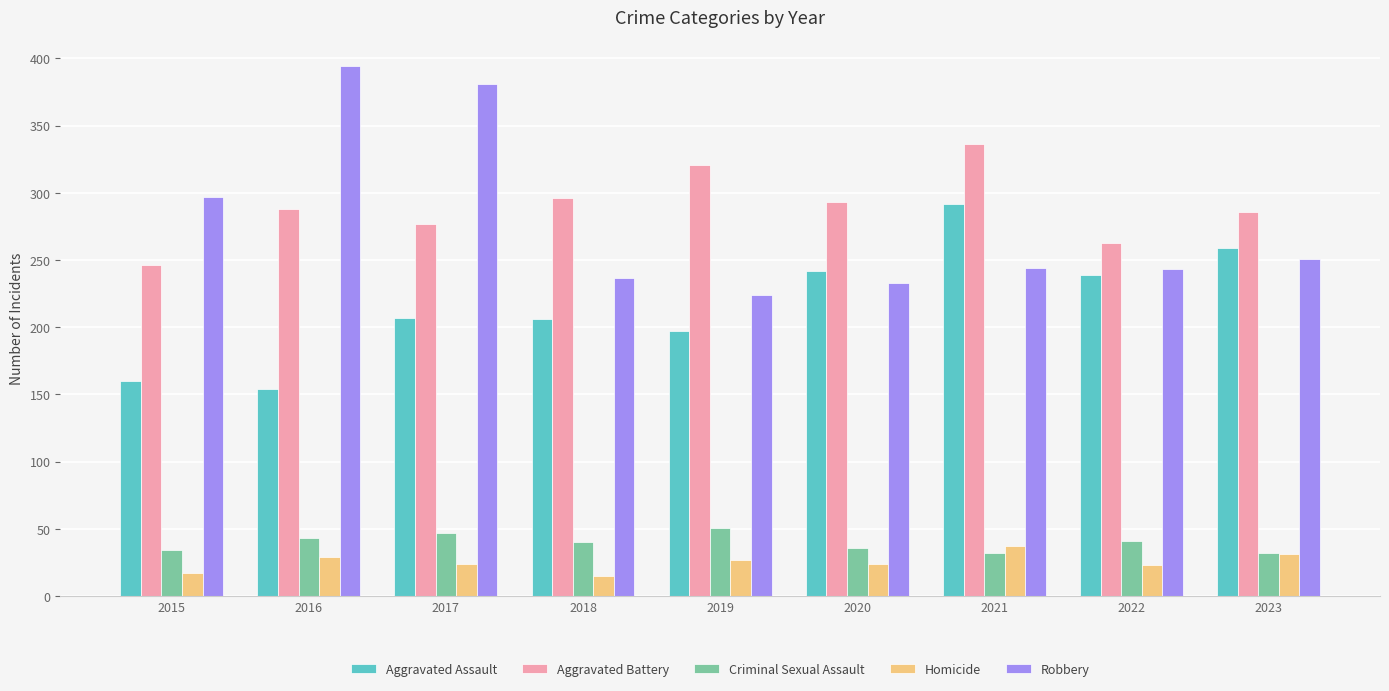

What are all the series names shown in the legend?

Aggravated Assault, Aggravated Battery, Criminal Sexual Assault, Homicide, Robbery